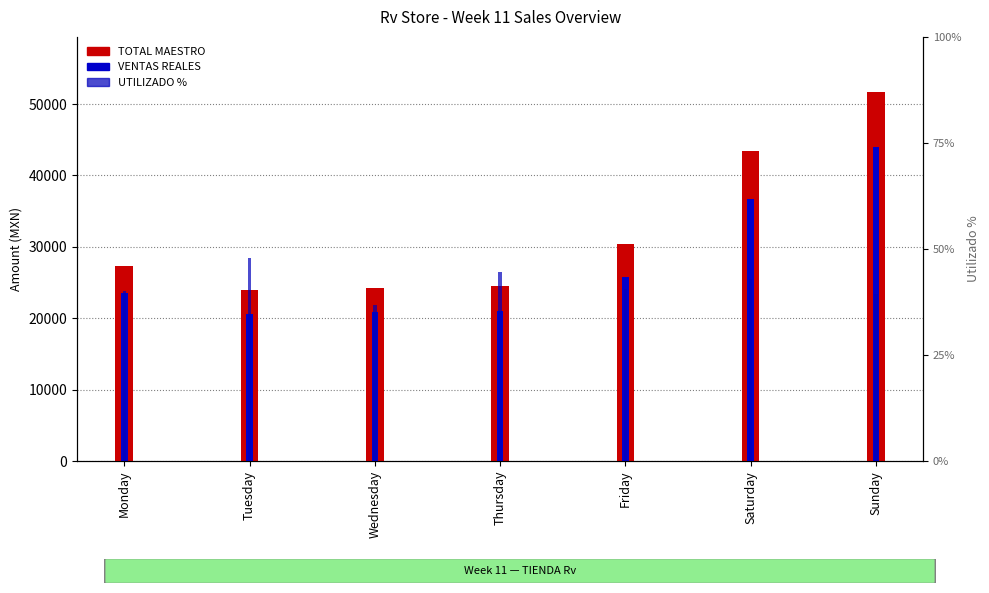

What is the sum of all TOTAL MAESTRO values?

225572.2